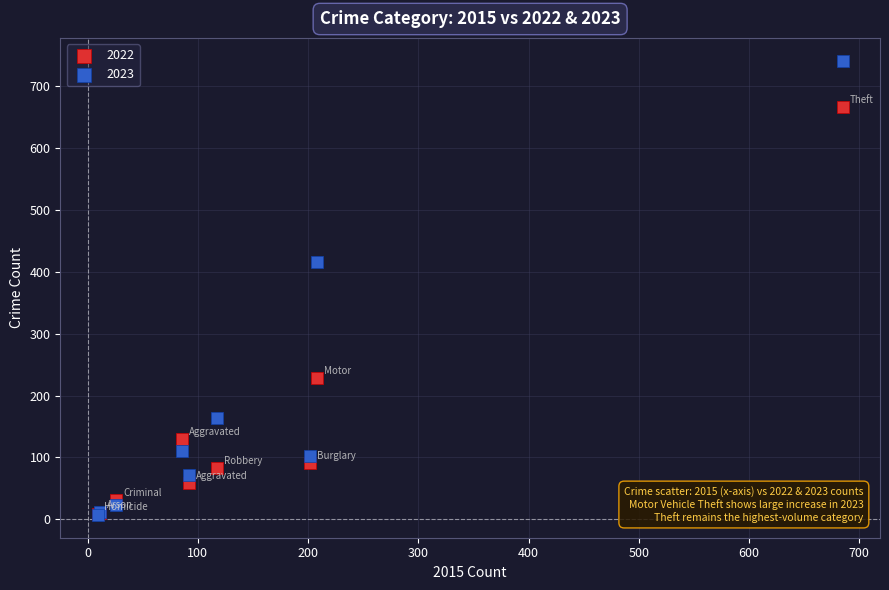

In the 2023 series, what Y value is closest to 374?

415